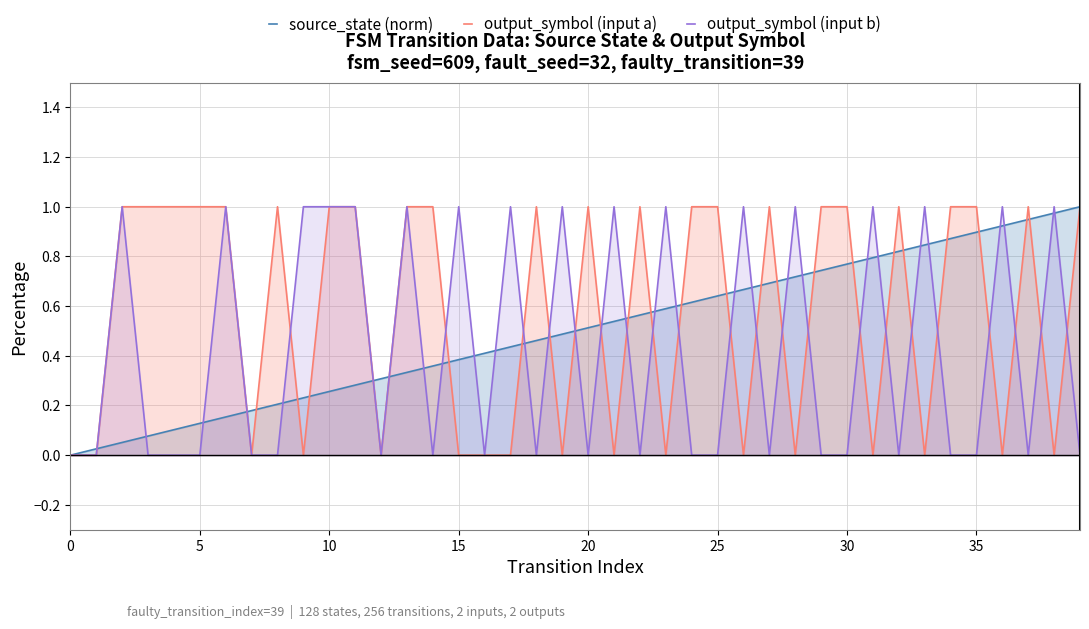

What is the difference between the source_state (norm) values at 39 and 19?

0.5